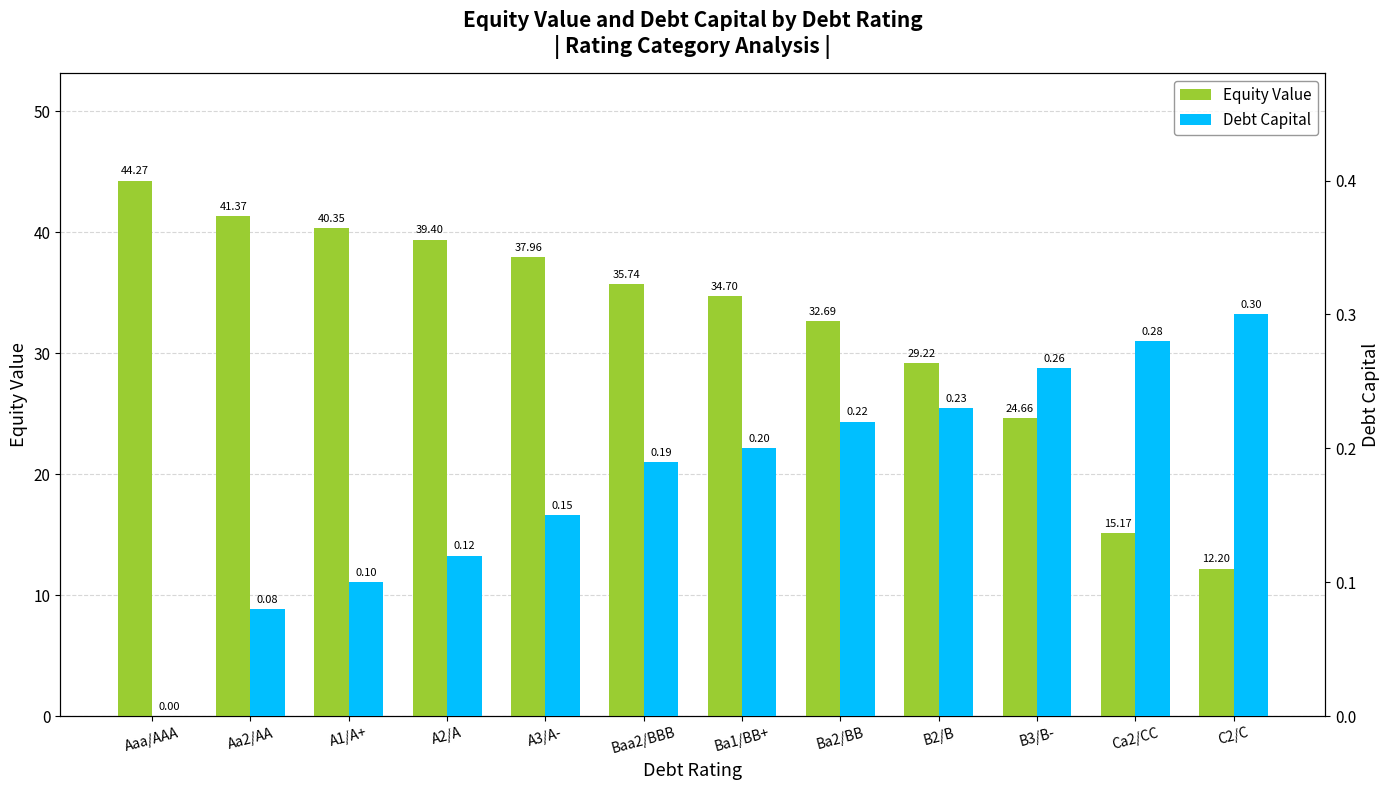

Reading left to right, list all the values displayed in this chart.

Equity Value: 44.3	41.4	40.4	39.4	38.0	35.7	34.7	32.7	29.2	24.7	15.2	12.2
Debt Capital: 0.0	0.1	0.1	0.1	0.1	0.2	0.2	0.2	0.2	0.3	0.3	0.3